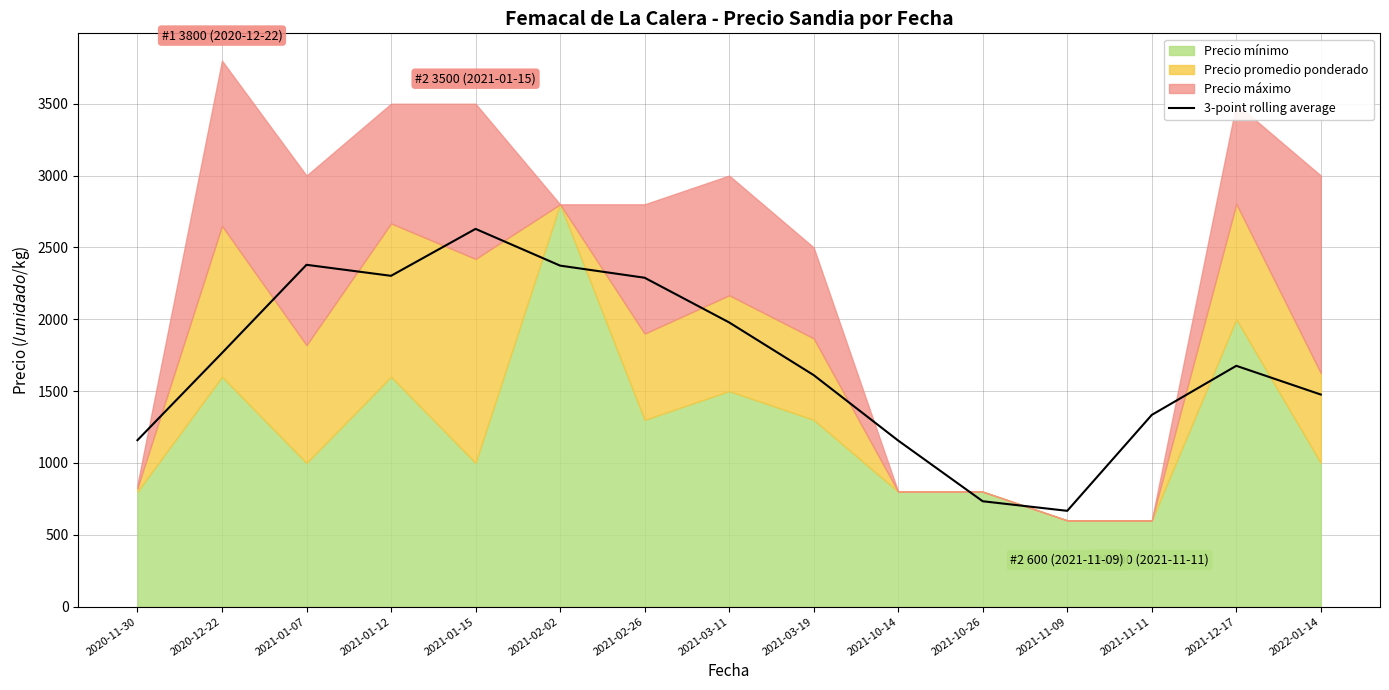

At which label does 3-point rolling average reach its peak?

2021-01-15